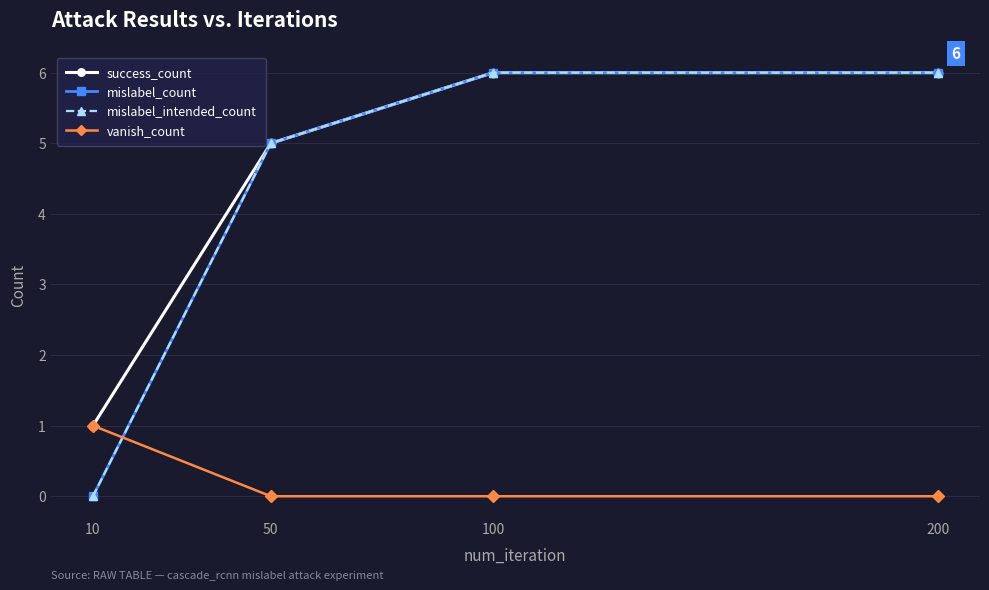

Reading right to left, what are all the values shown in this chart?

success_count: 6	6	5	1
mislabel_count: 6	6	5	0
mislabel_intended_count: 6	6	5	0
vanish_count: 0	0	0	1